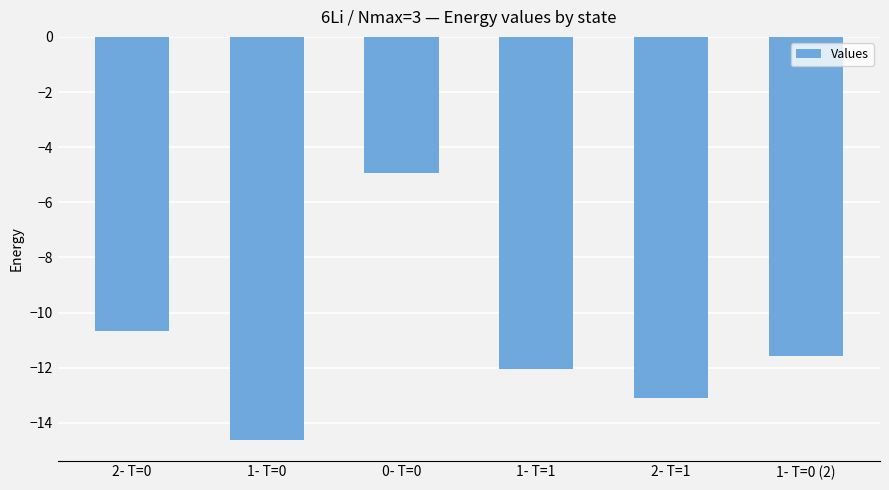

What is the smallest value displayed?

-14.6